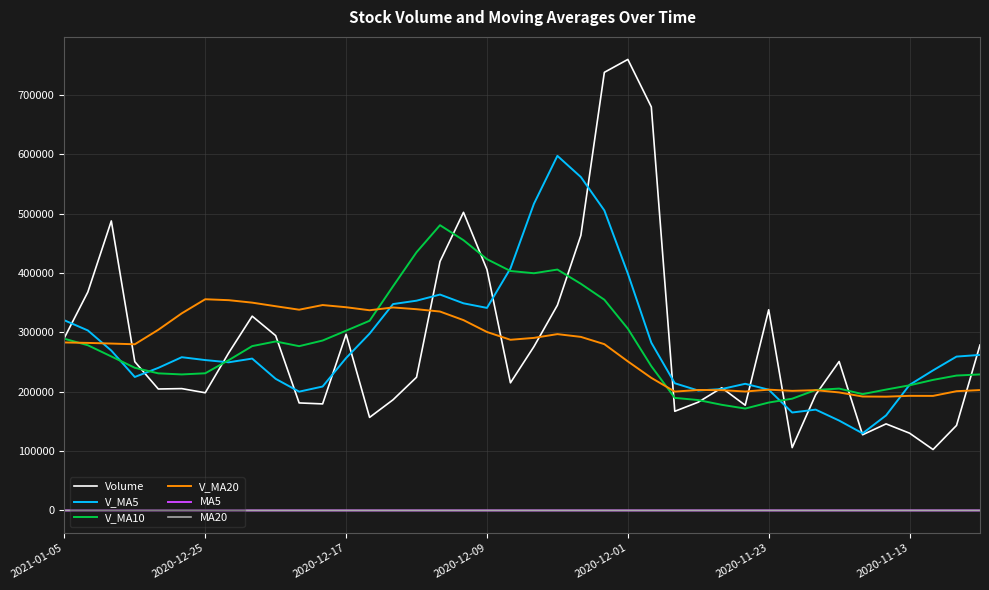

What is the maximum value for V_MA10?

480743.8